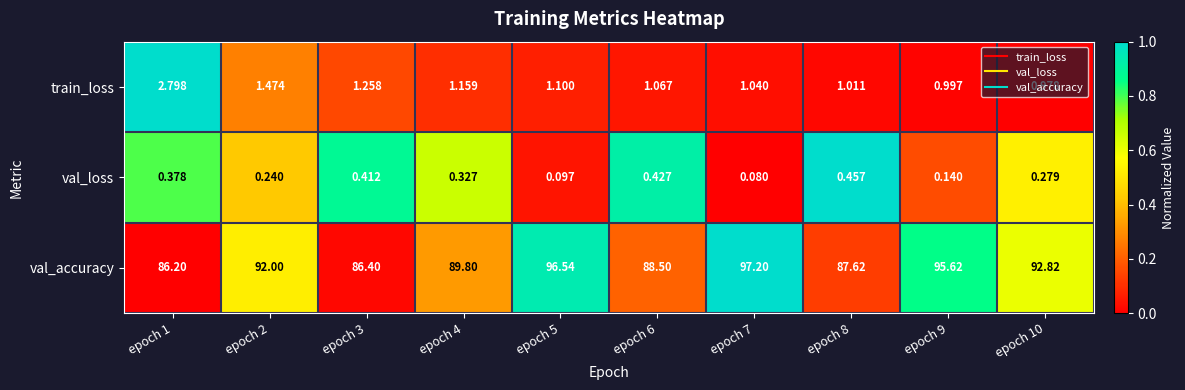

At epoch 4, list the series in order from largest to smallest.

val_accuracy, train_loss, val_loss